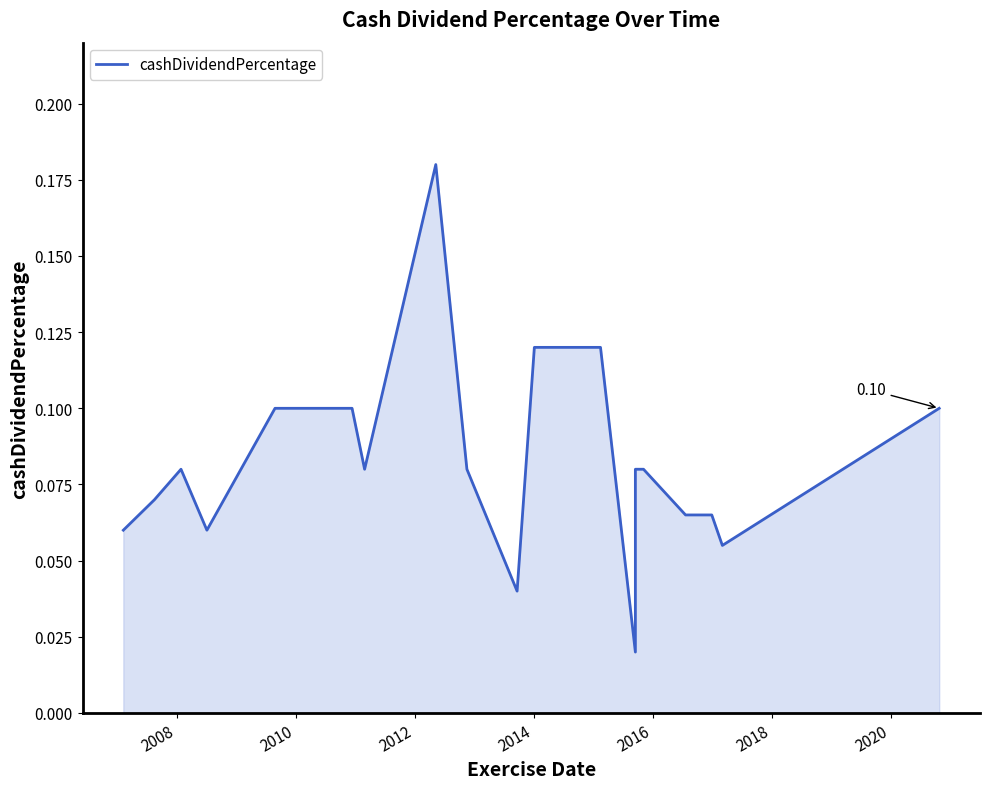

Does the chart display data point markers on the line(s)?

No